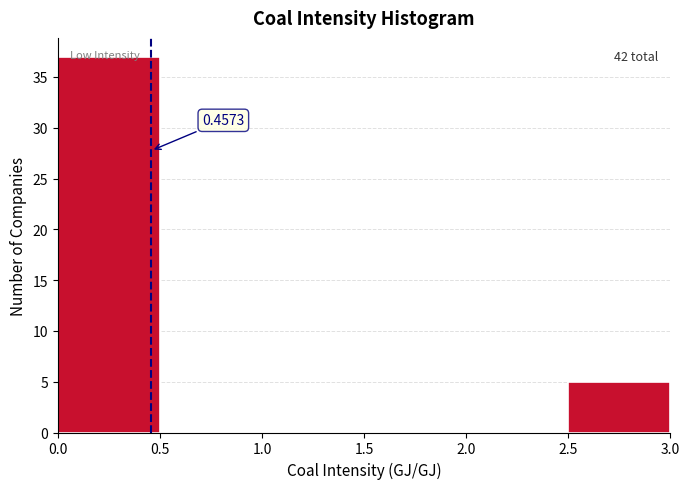

Which range on the x-axis has the tallest bar?

0.0 to 0.5